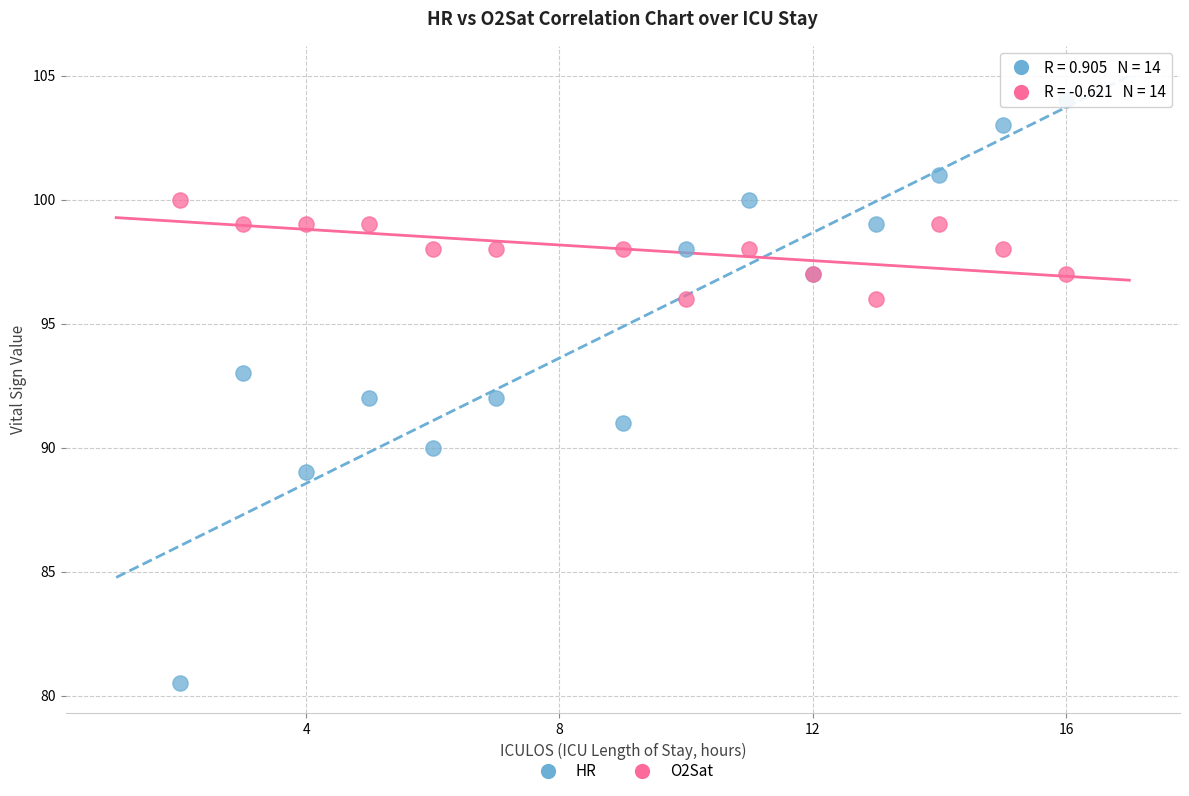

Which series reaches the minimum Y coordinate?

HR